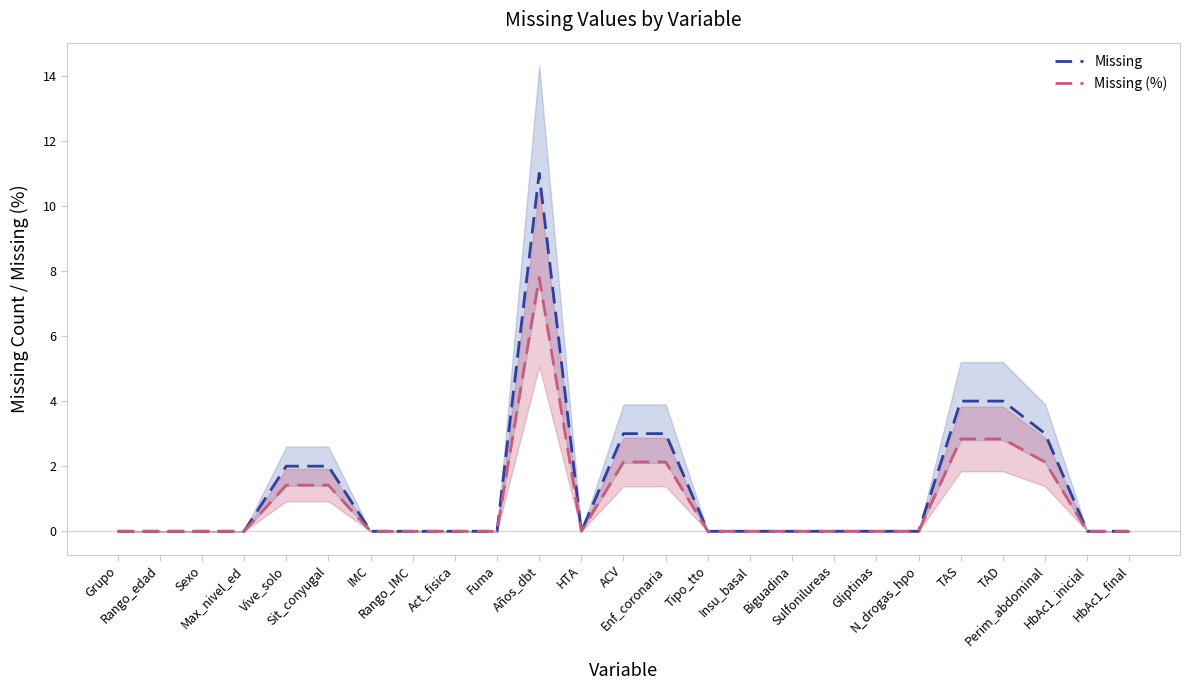

At how many categories does at least one series exceed 3?

3